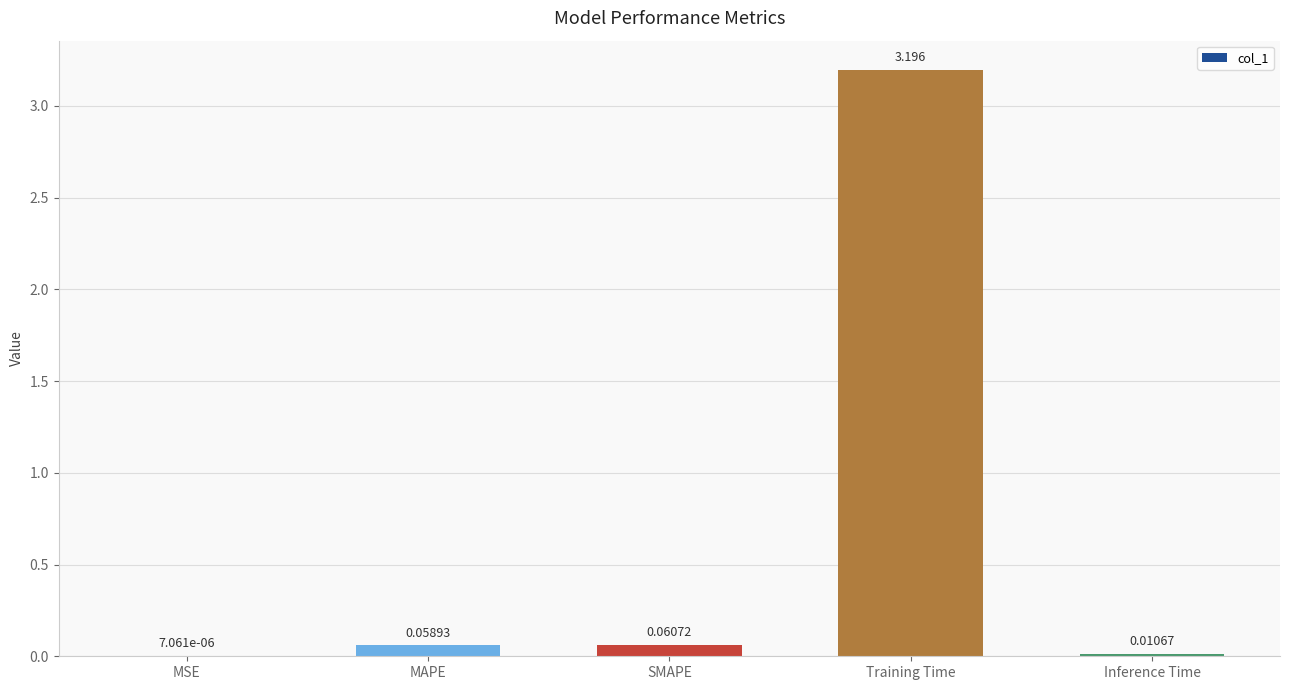

Between Inference Time and MAPE, which is larger?

MAPE